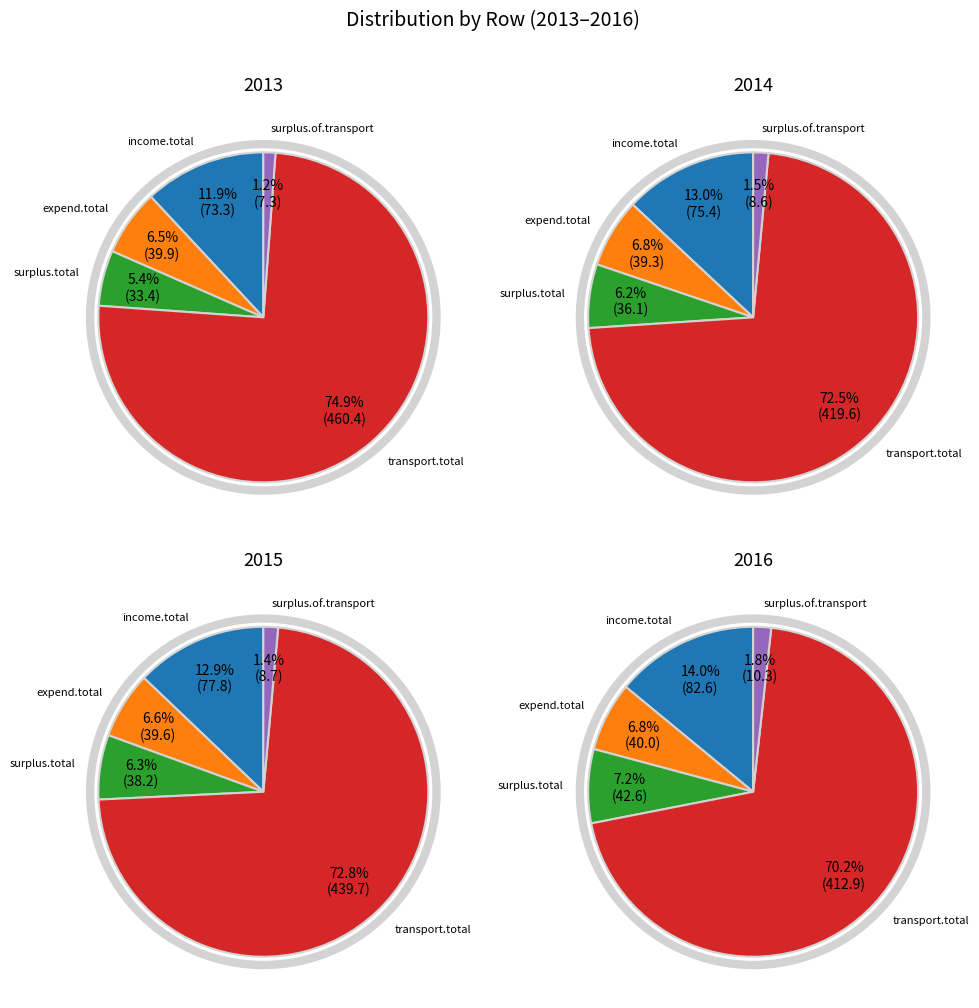

To the nearest percent, what portion does income.total represent?

12%